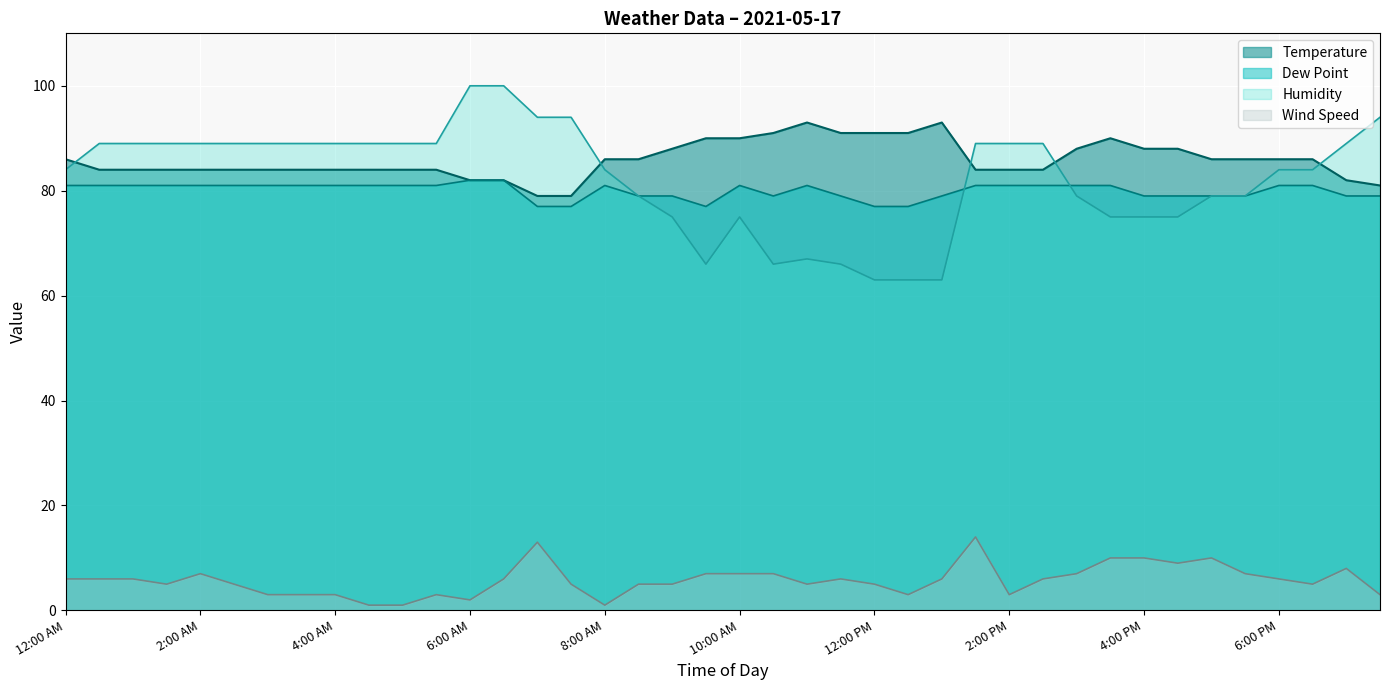

What is the minimum value for Dew Point?

77